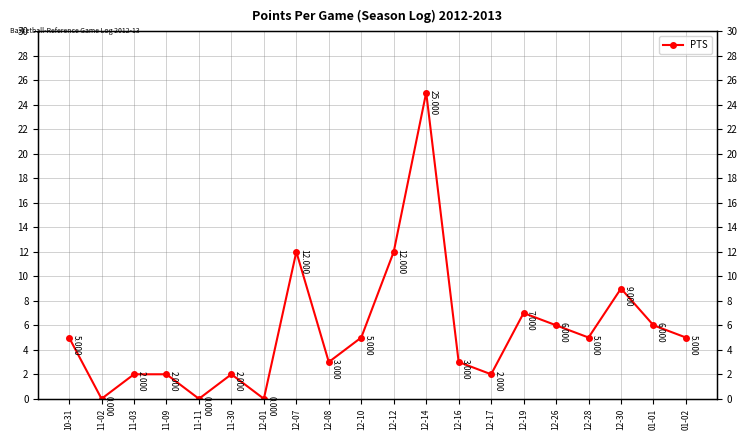

List the labels in order of value, largest first.

12-14, 12-07, 12-12, 12-30, 12-19, 12-26, 01-01, 10-31, 12-10, 12-28, 01-02, 12-08, 12-16, 11-03, 11-09, 11-30, 12-17, 11-02, 11-11, 12-01